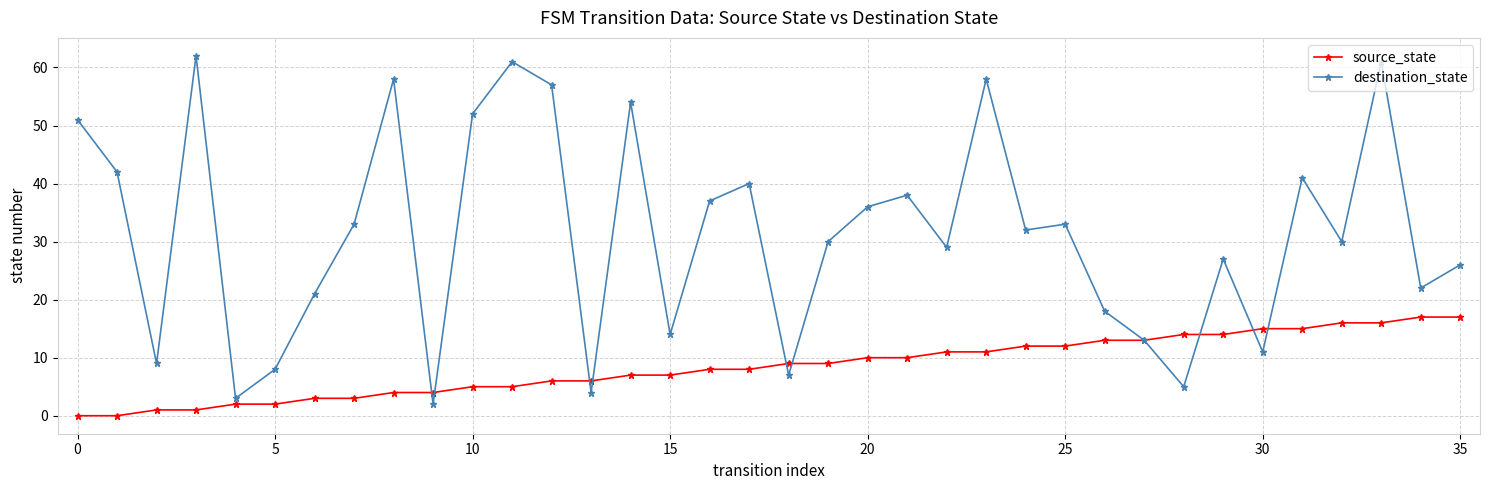

True or false: destination_state has more than 1 points higher than both neighbors.

True